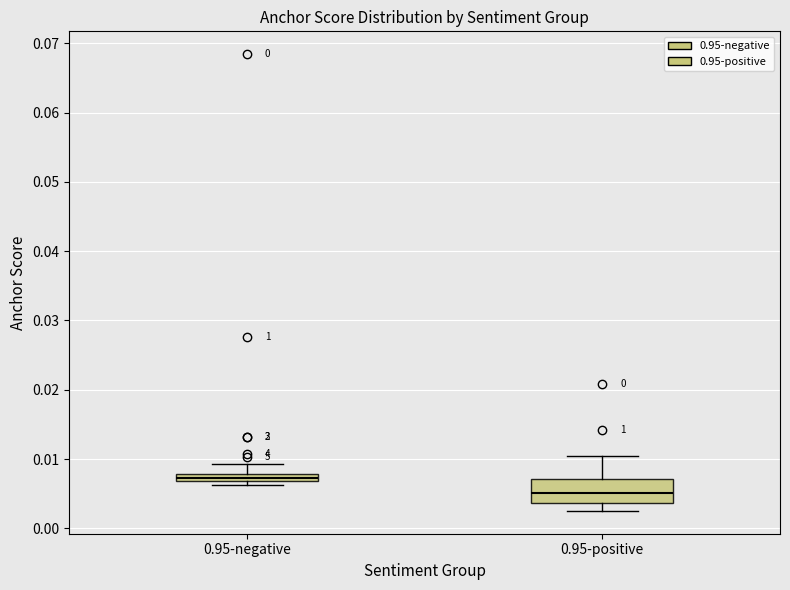

Which box's median line is the lowest?

0.95-positive